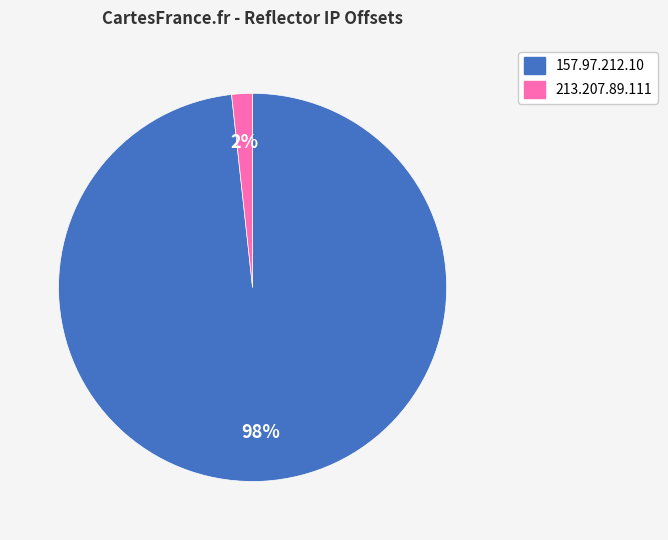

To the nearest percent, what percentage of the pie is 213.207.89.111?

2%